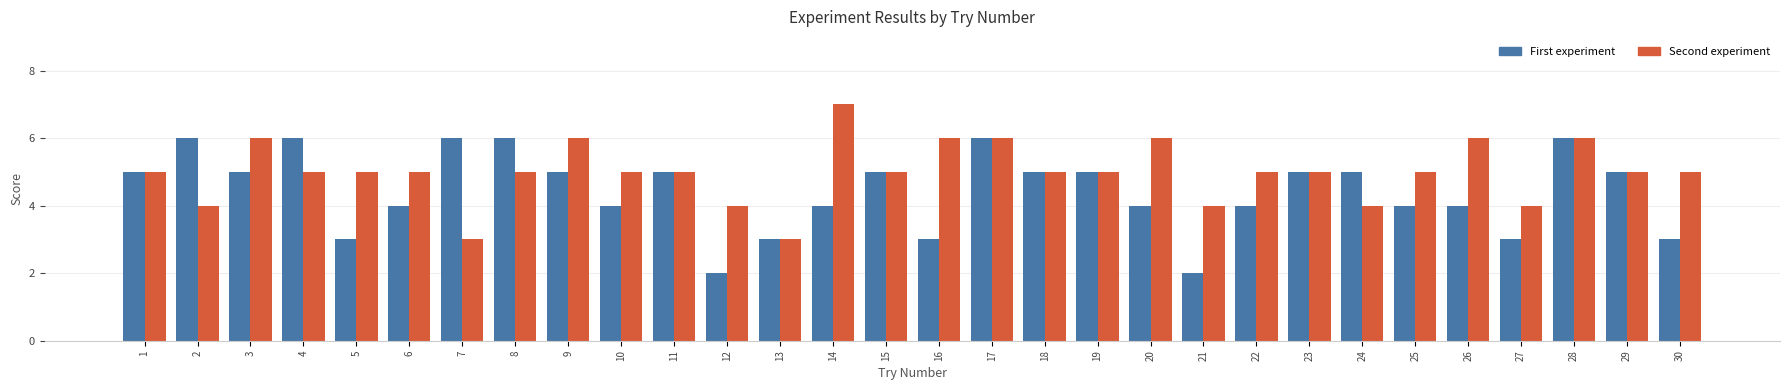

The value of Second experiment at 2 is 6. True or false?

False